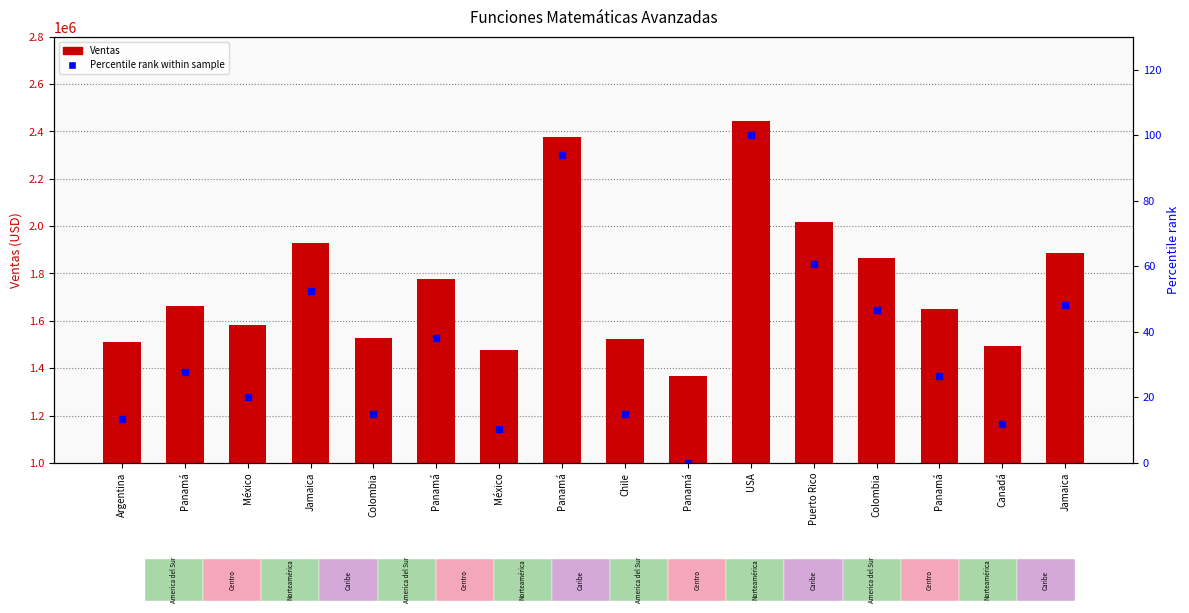

True or false: Percentile rank within sample has a value of 20.1 at México.

True